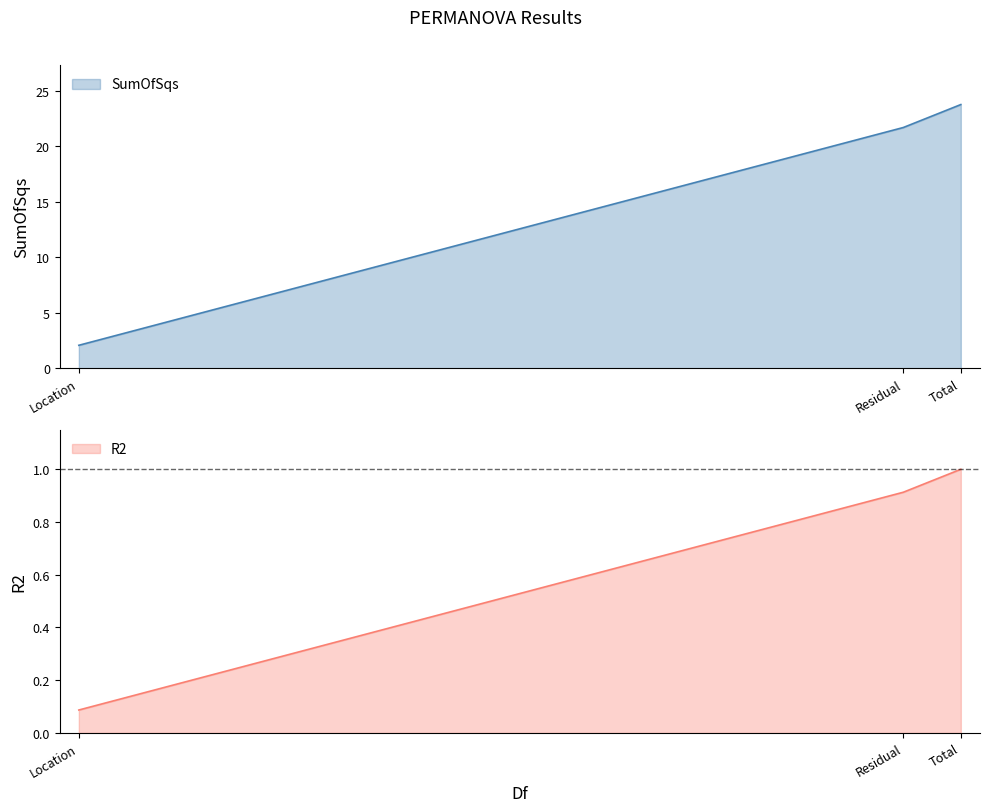

Which category has the lowest value in the SumOfSqs series?

Location